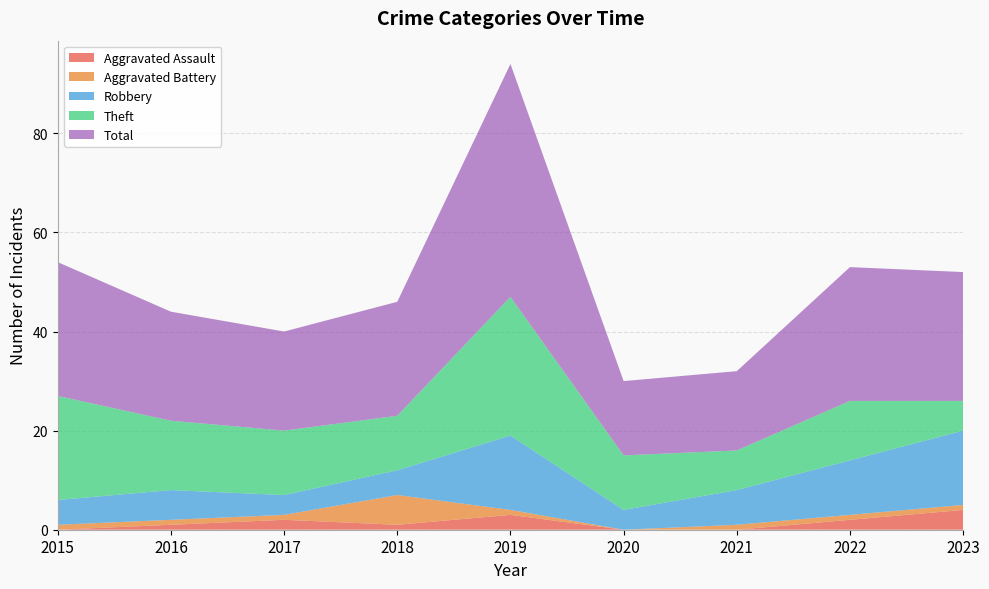

Reading left to right, what are all the values shown in this chart?

Aggravated Assault: 0	1	2	1	3	0	0	2	4
Aggravated Battery: 1	1	1	6	1	0	1	1	1
Robbery: 5	6	4	5	15	4	7	11	15
Theft: 21	14	13	11	28	11	8	12	6
Total: 27	22	20	23	47	15	16	27	26